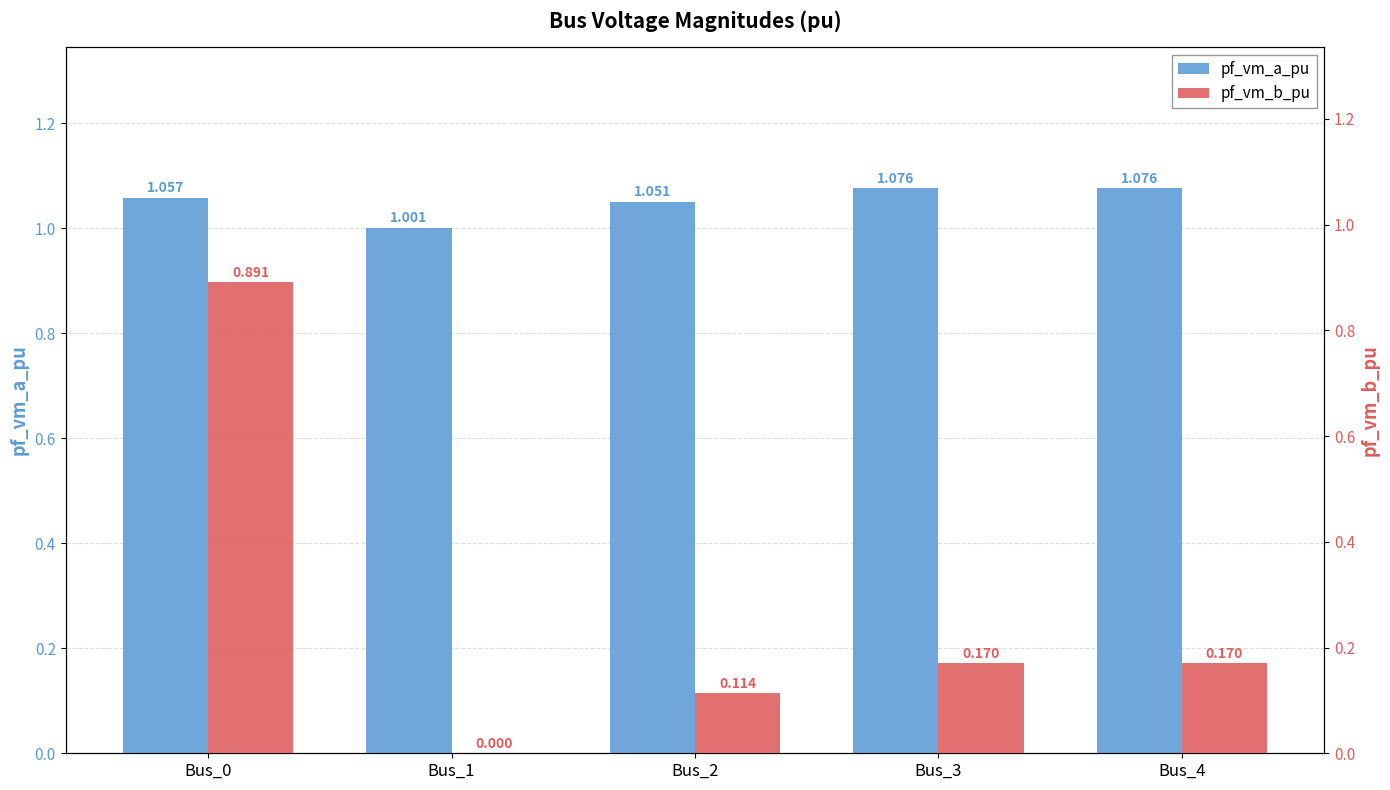

What is the difference between the pf_vm_b_pu values at Bus_2 and Bus_4?

0.1